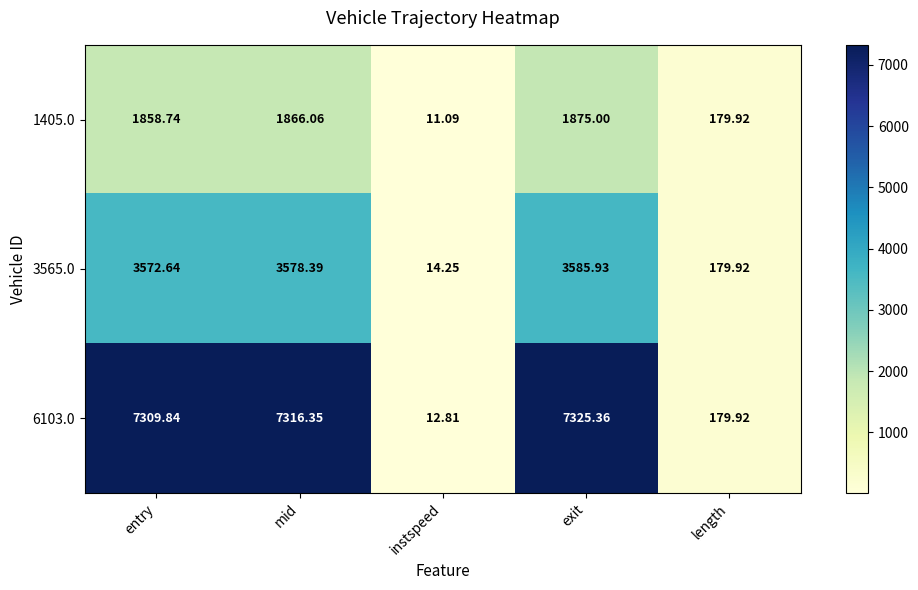

At which category does the chart reach its minimum across all series?

instspeed